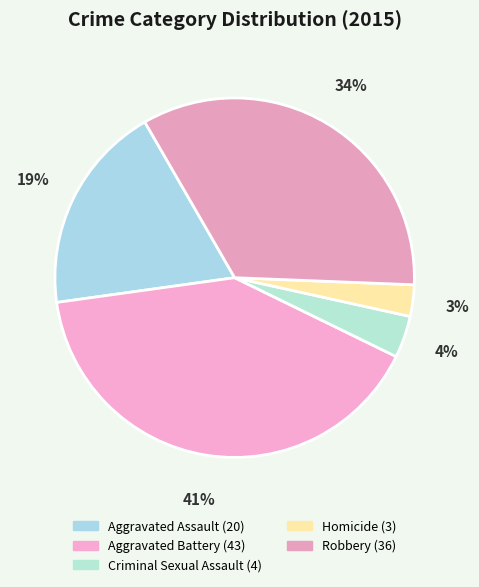

How many segments does this pie chart have?

5